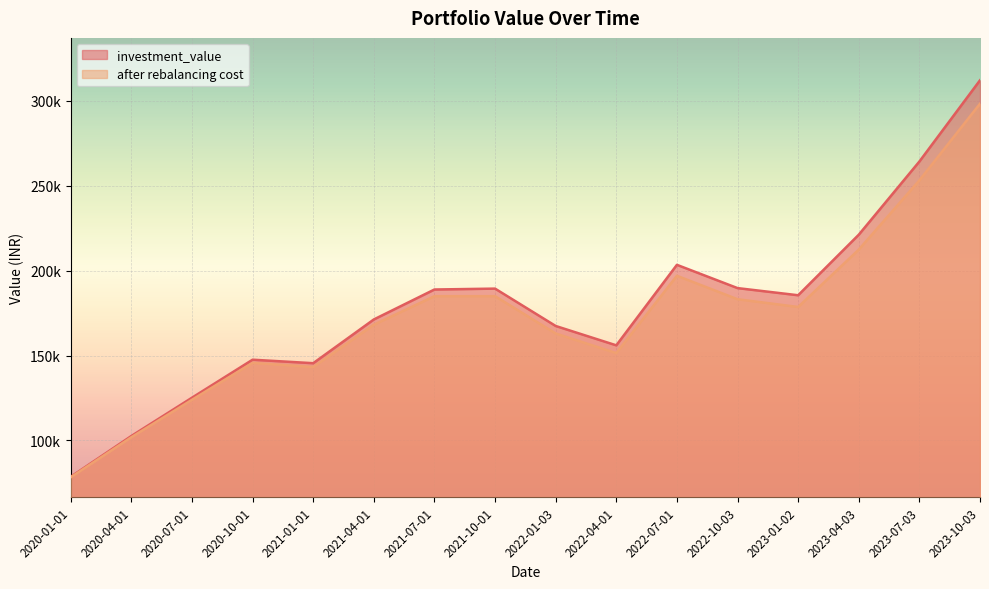

List the labels in order of investment_value value, smallest first.

2020-01-01, 2020-04-01, 2020-07-01, 2021-01-01, 2020-10-01, 2022-04-01, 2022-01-03, 2021-04-01, 2023-01-02, 2021-07-01, 2021-10-01, 2022-10-03, 2022-07-01, 2023-04-03, 2023-07-03, 2023-10-03